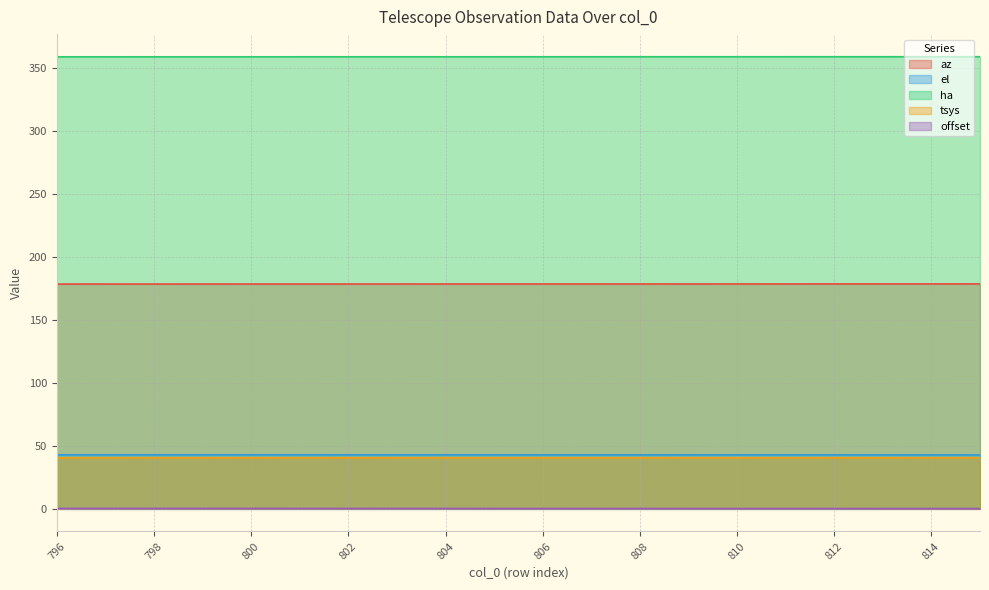

At 806, list the series in order from smallest to largest.

offset, tsys, el, az, ha